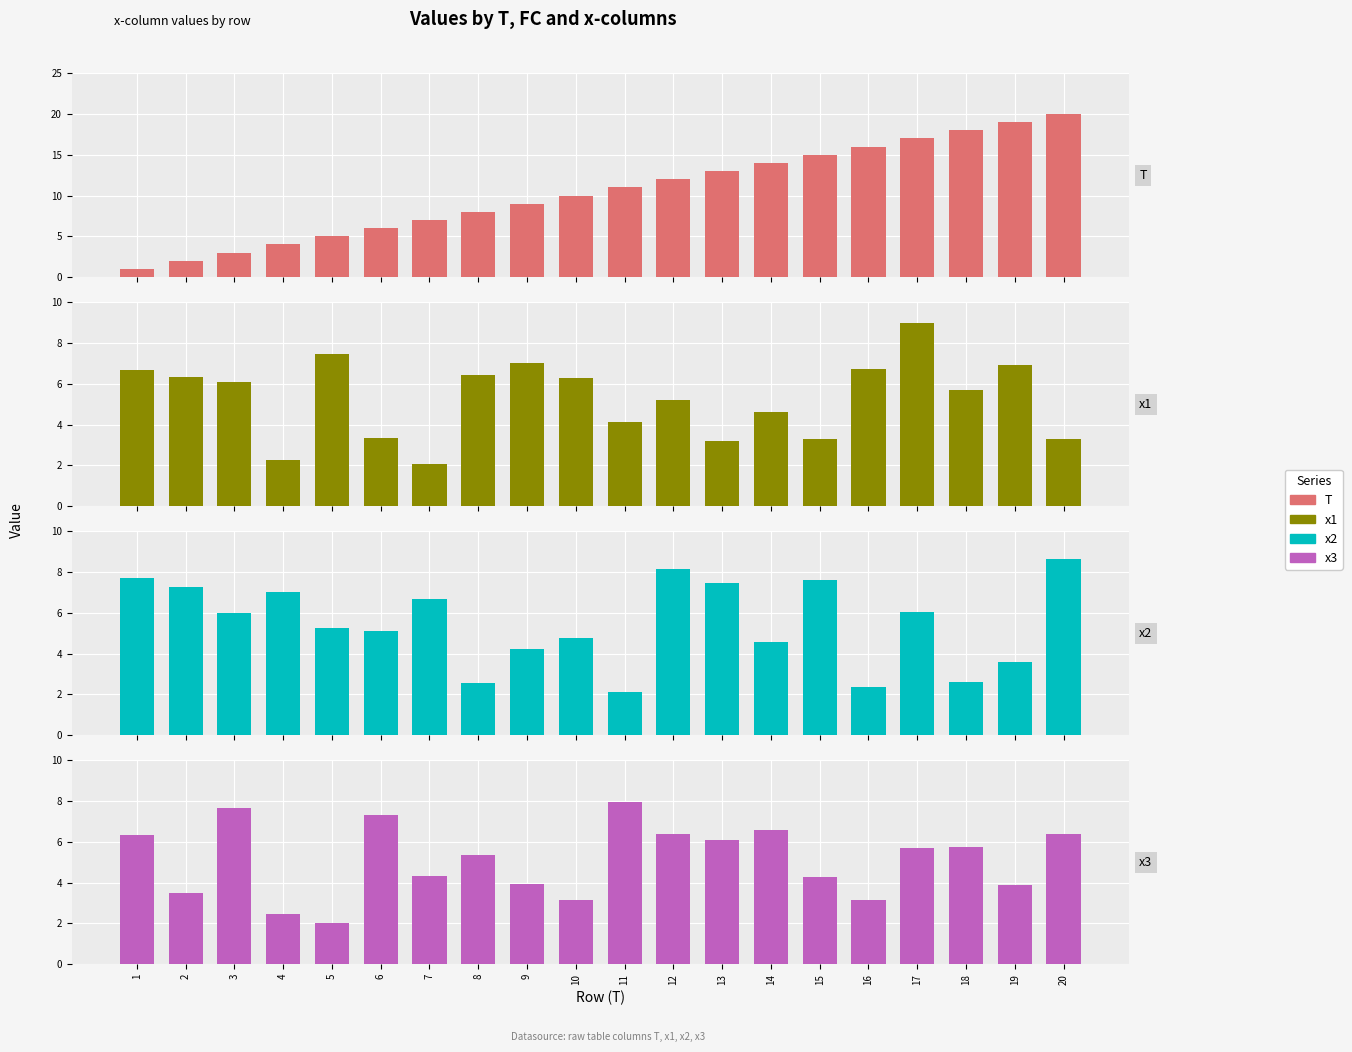

What is the sum of all x2 values?

109.5